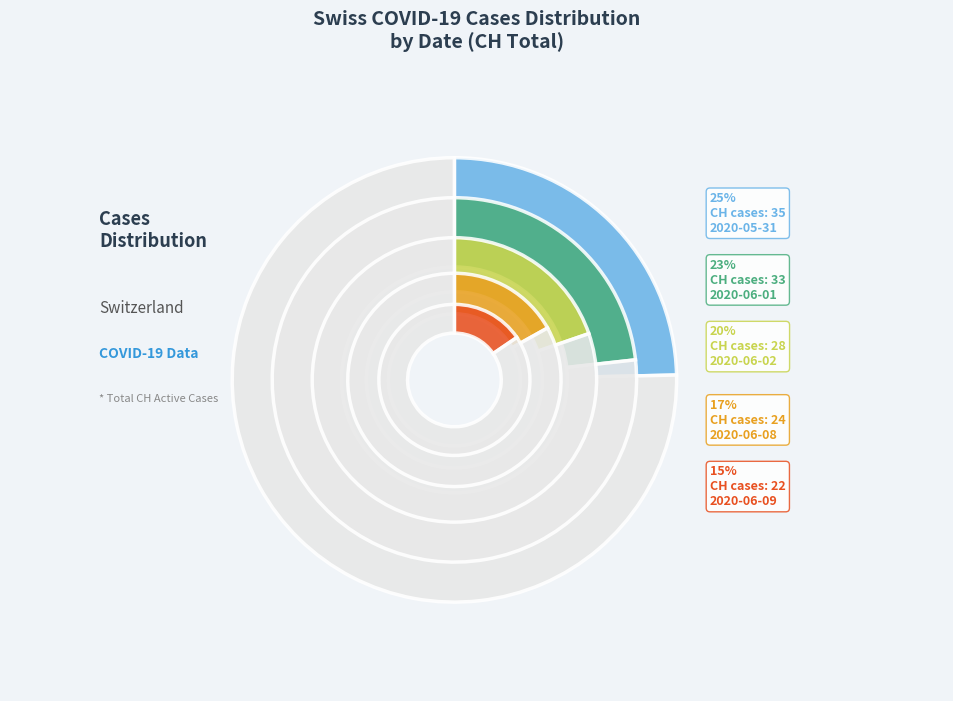

How many slices are in this pie chart?

5